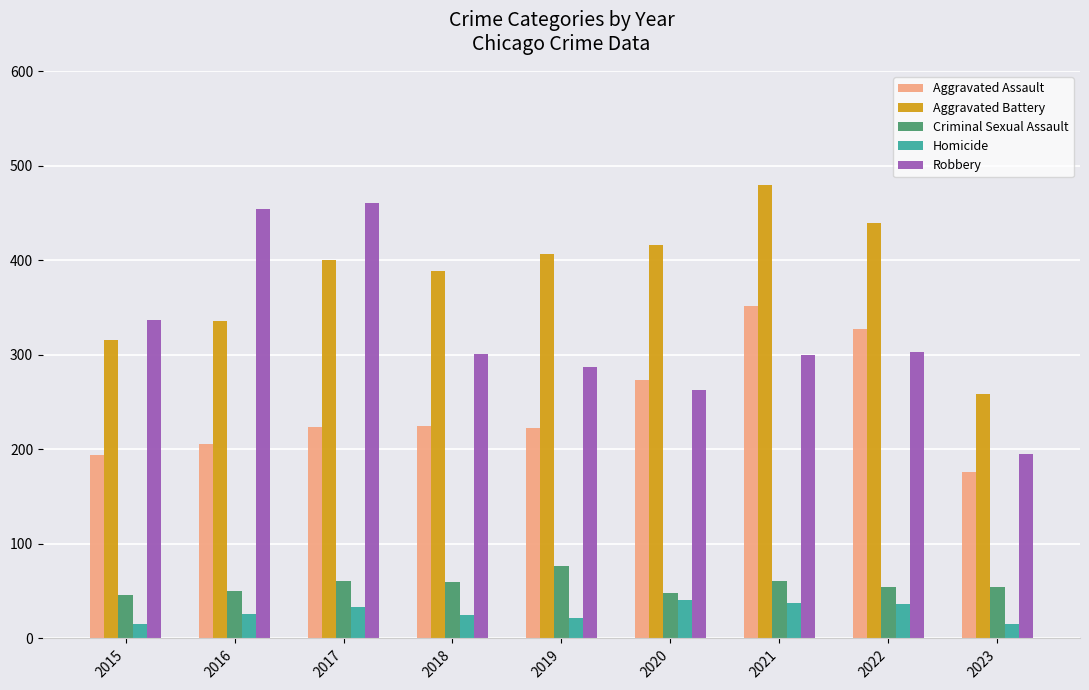

Does the chart contain stacked bars?

No